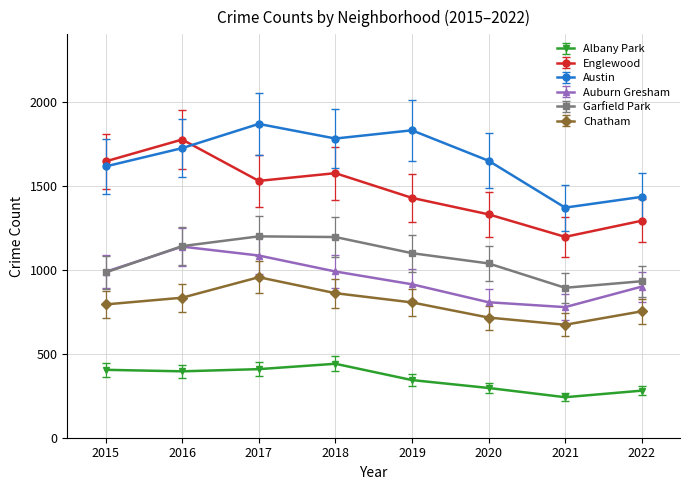

What is the approximate value of Englewood at 2021?

1195